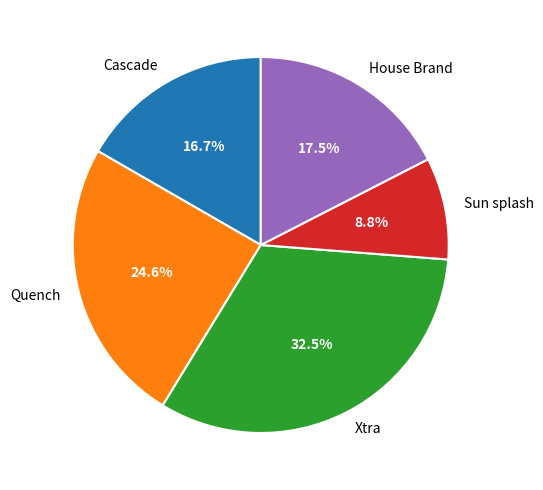

How many slices are in this pie chart?

5